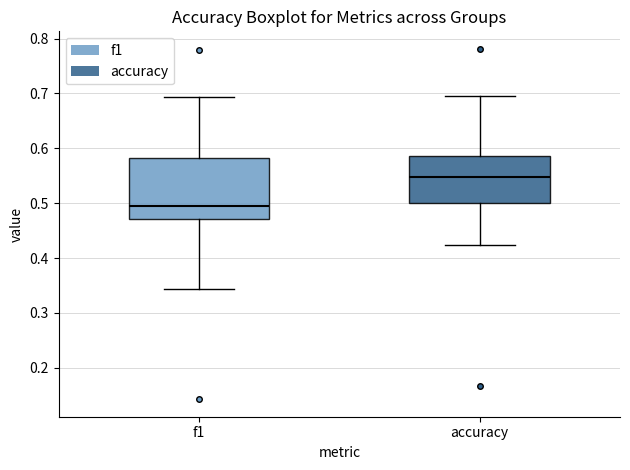

Where is the lower edge of the box for f1 on the y-axis? The values are not printed on the chart, so give them approximately, as read against the axis.

0.47